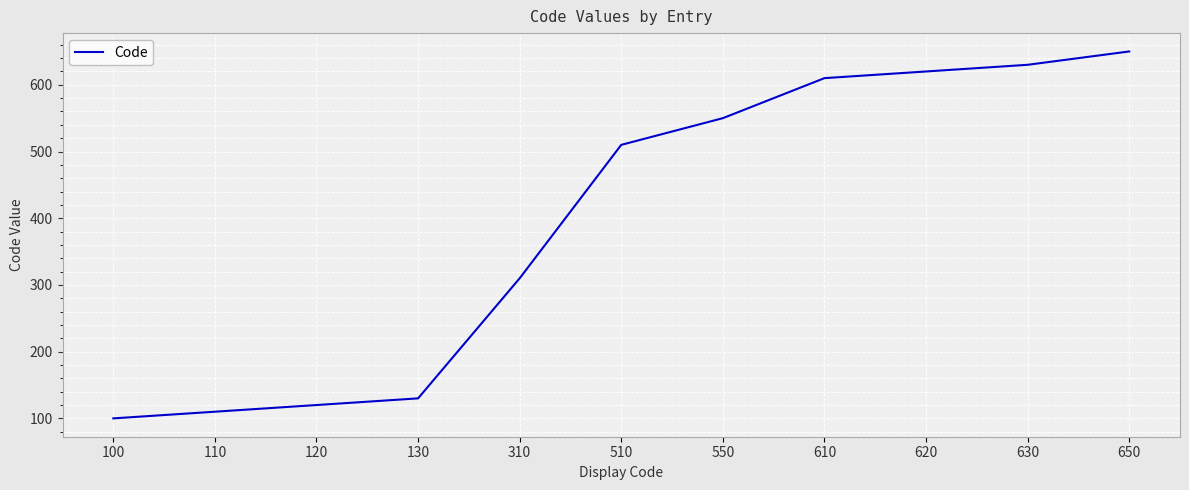

What is the change in value from 120 to 550?

+430